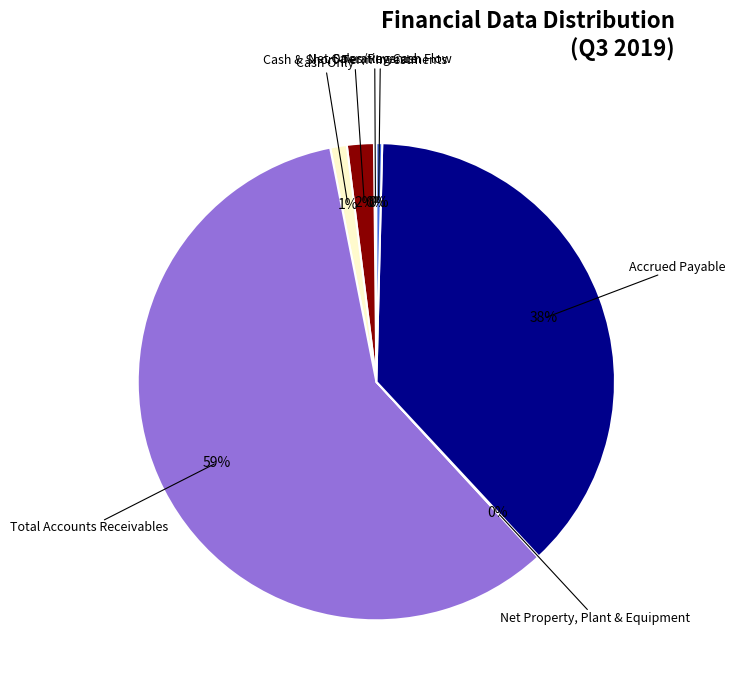

Is there a majority slice in this chart?

Yes